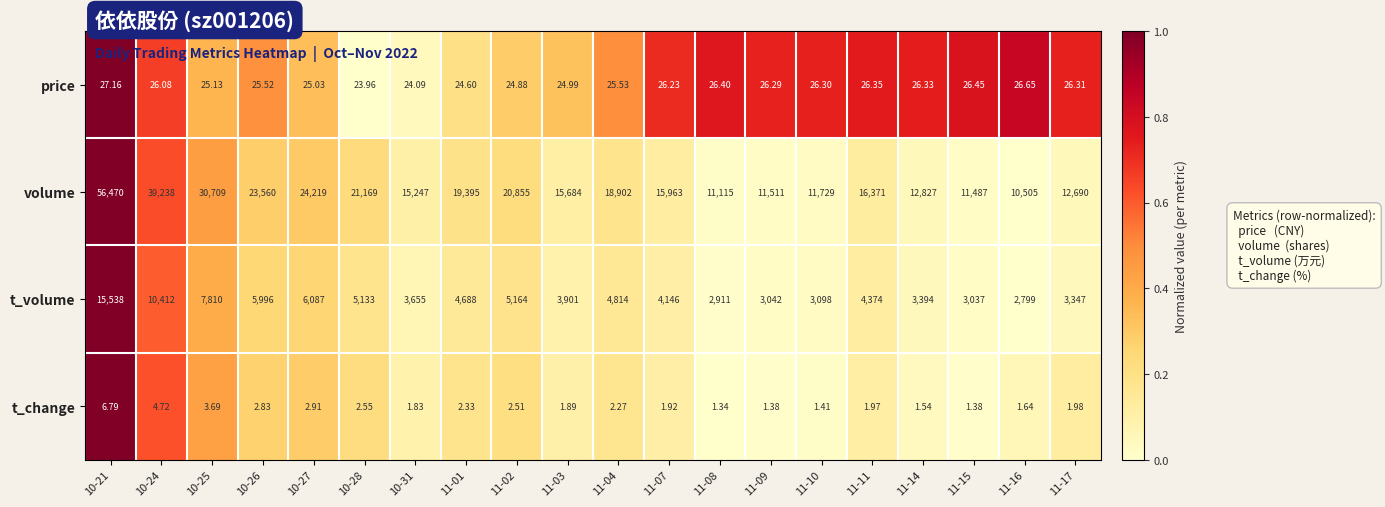

Is the value of volume at 11-01 greater than the value of t_change at 11-11?

Yes